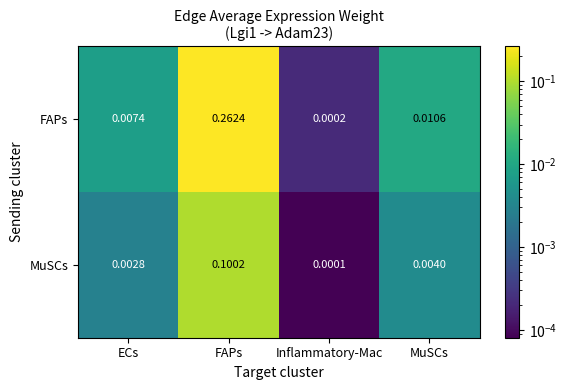

At which category does the chart reach its minimum across all series?

Inflammatory-Mac